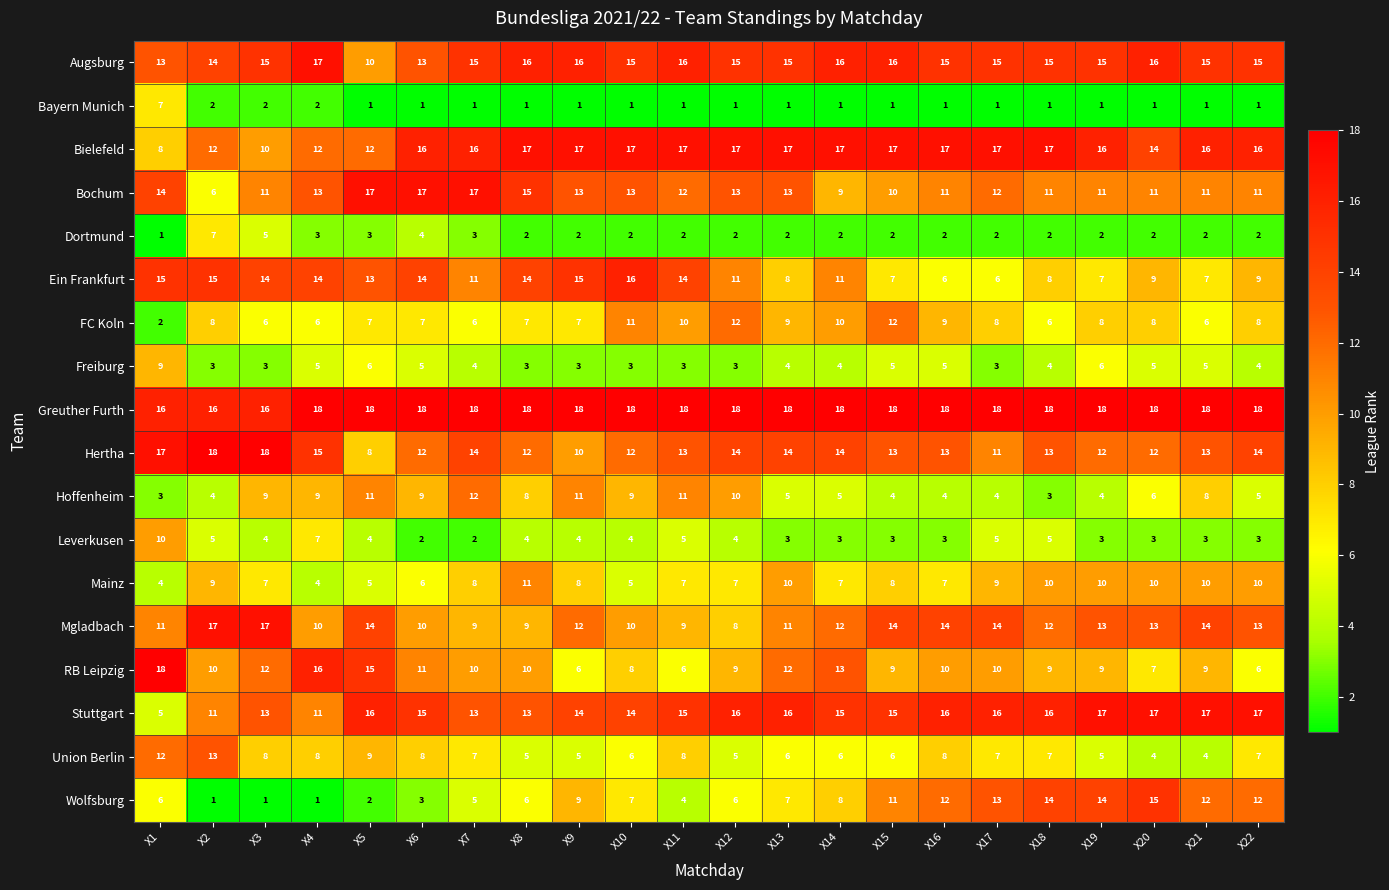

What is the approximate value of Freiburg at X21?

5